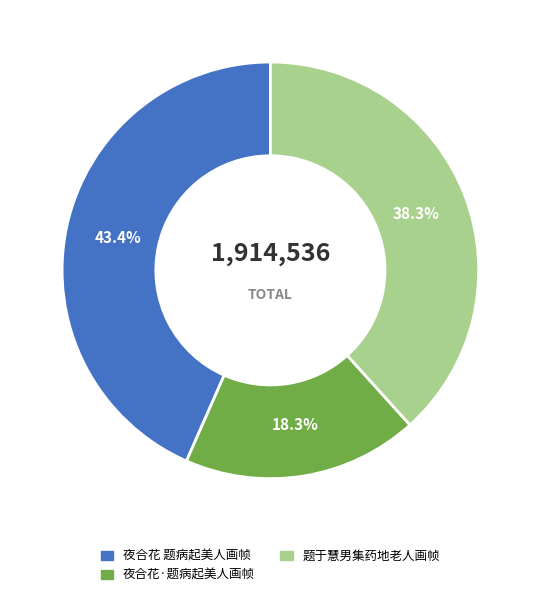

What is the ratio of the value at 夜合花 题病起美人画帧 to the value at 夜合花·题病起美人画帧?

2.4